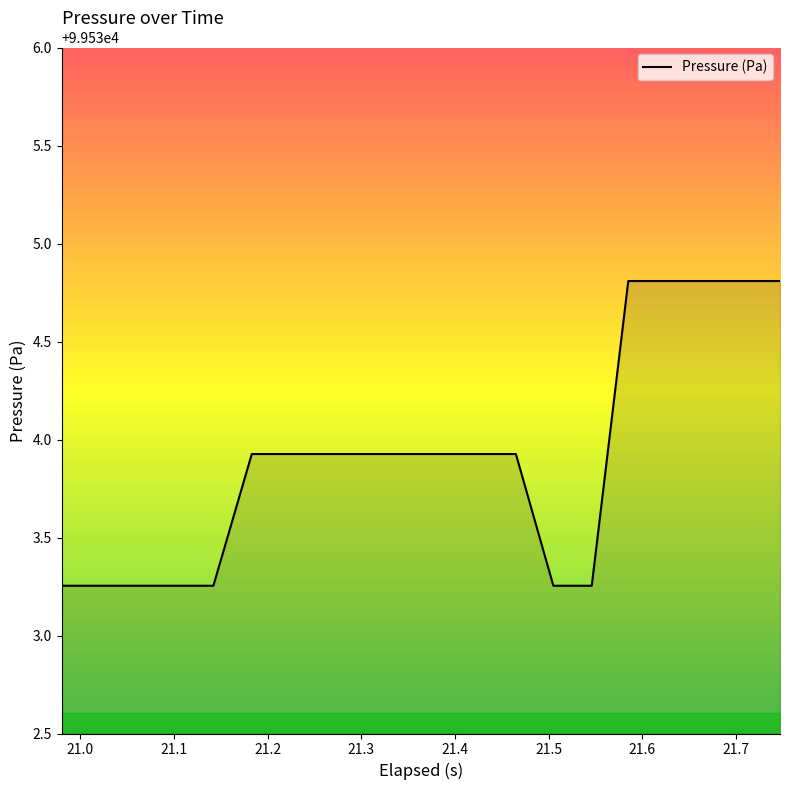

What is the maximum value shown in the chart?

99534.8